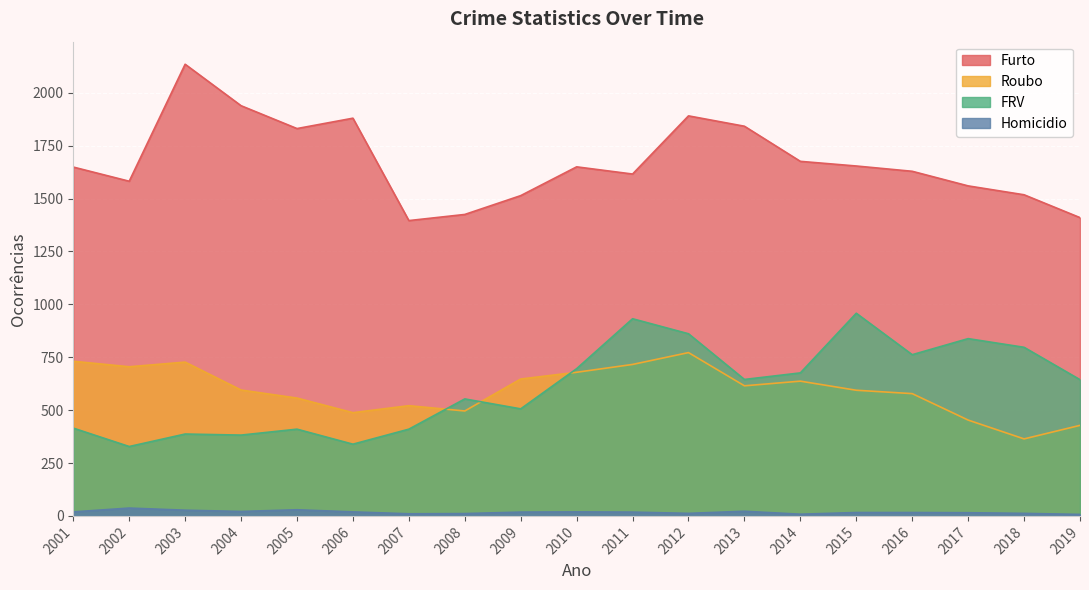

Which has a higher value, 2002 or 2001?

2001